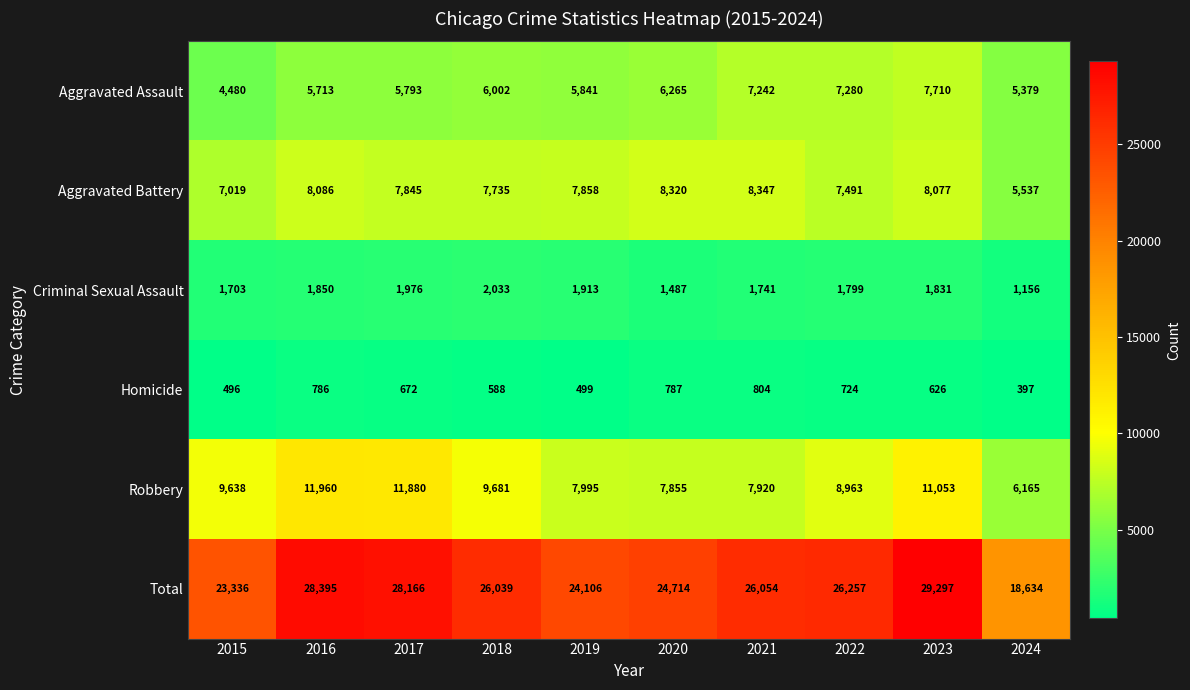

At which category does the chart reach its peak across all series?

2023